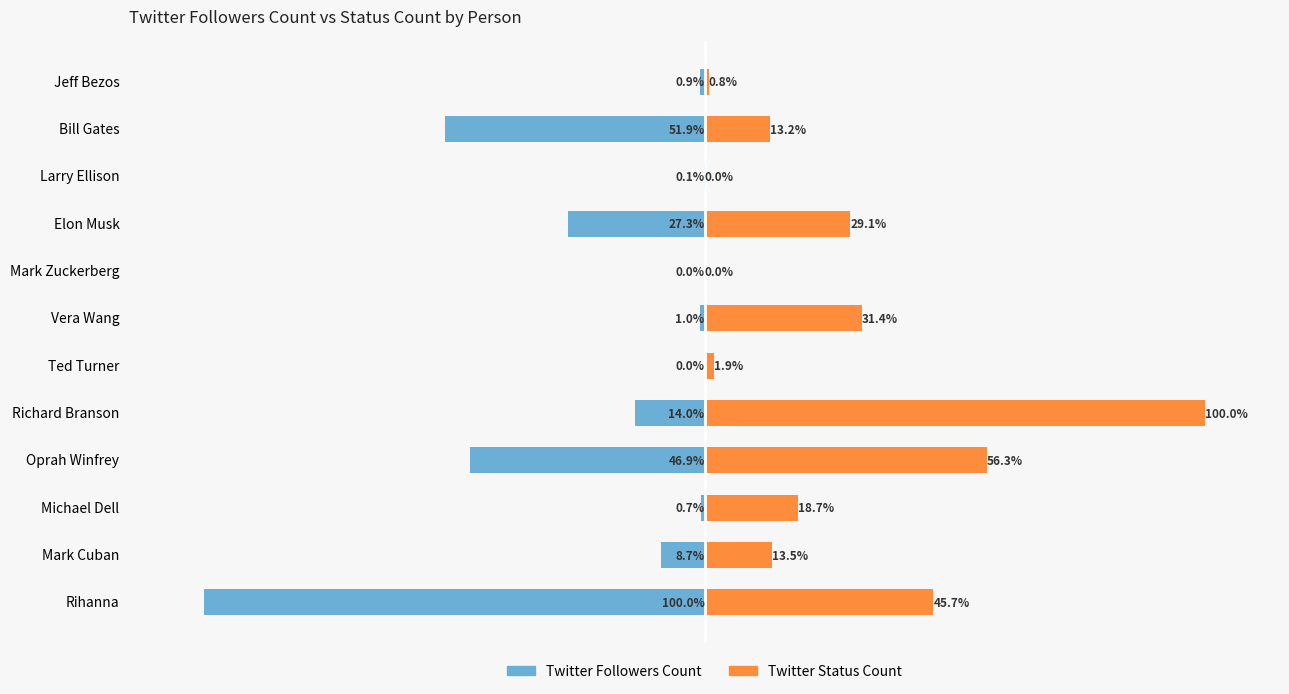

What is the lowest value of the Twitter Followers Count series?

-100.0